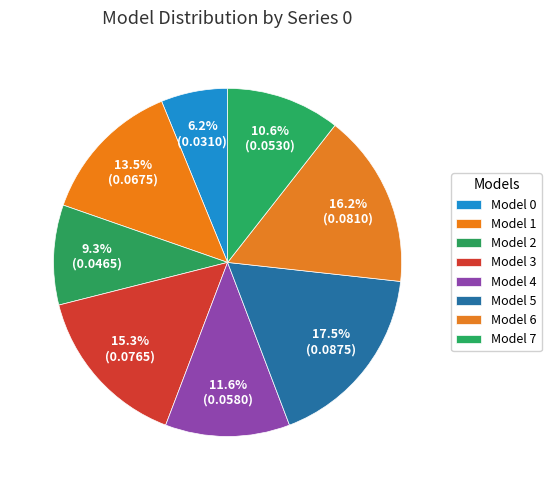

Count the number of slices in the pie.

8